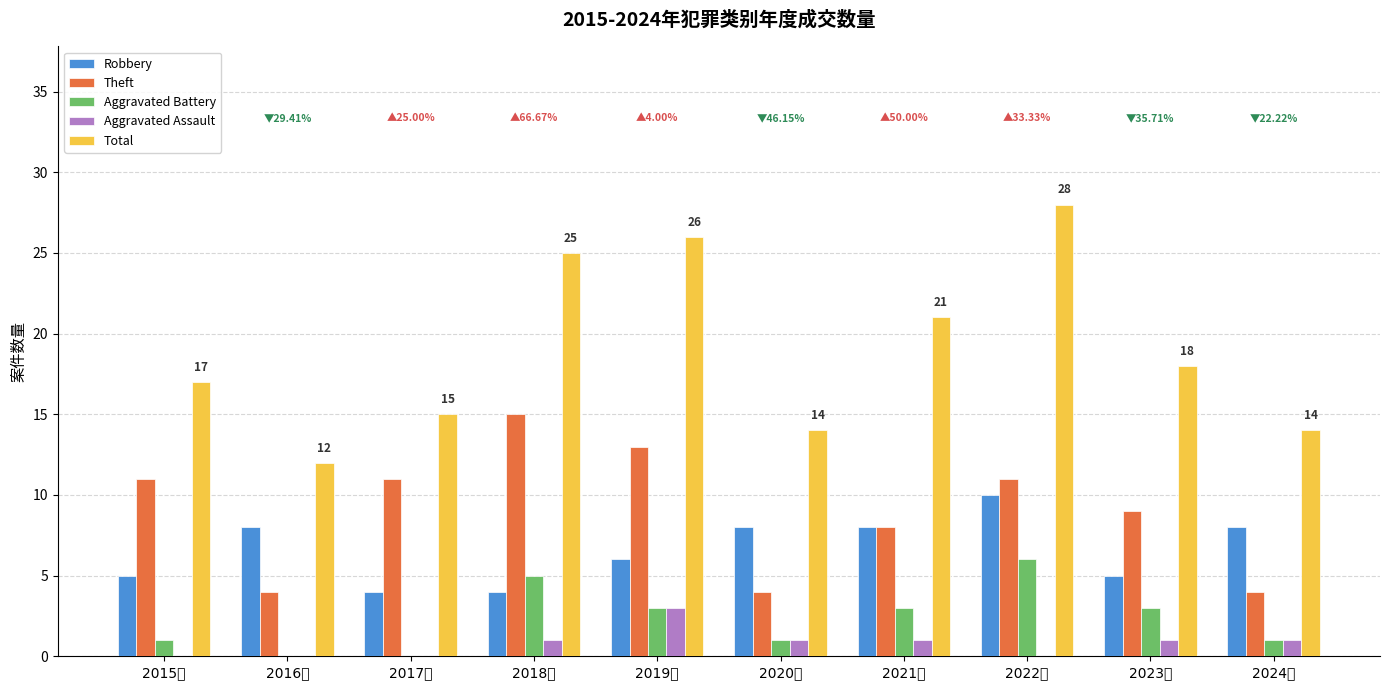

Count the number of data series in this chart.

5